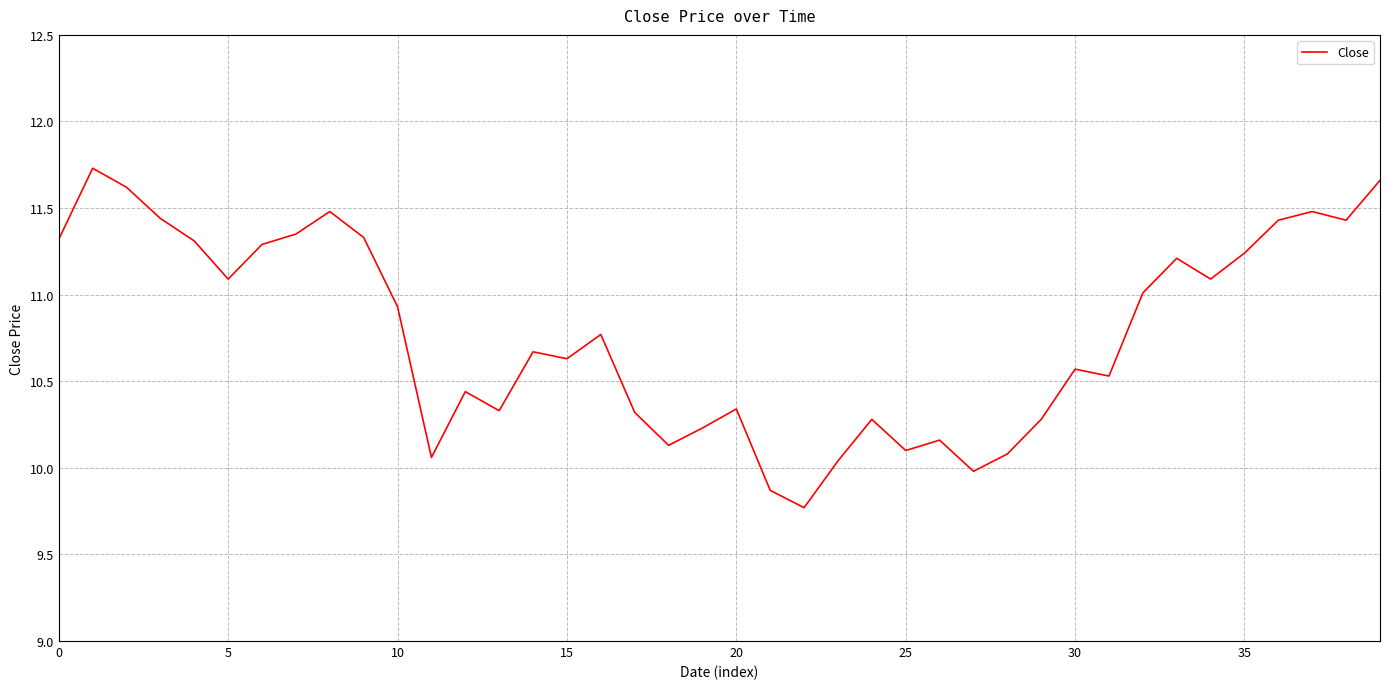

What is the smallest value displayed?

9.8